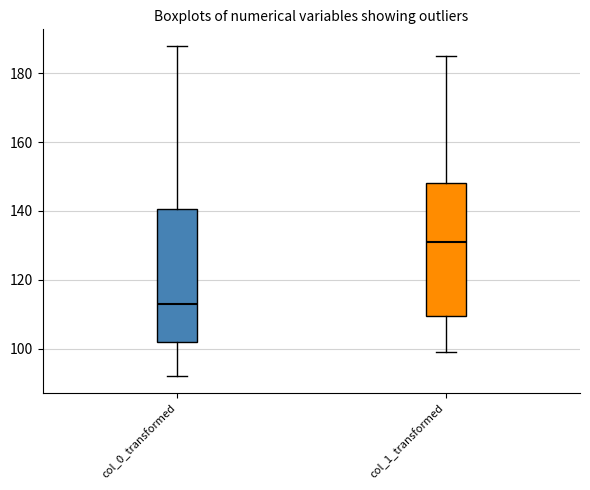

Where does the median line of the box for col_0_transformed sit on the y-axis? The values are not printed on the chart, so give them approximately, as read against the axis.

114